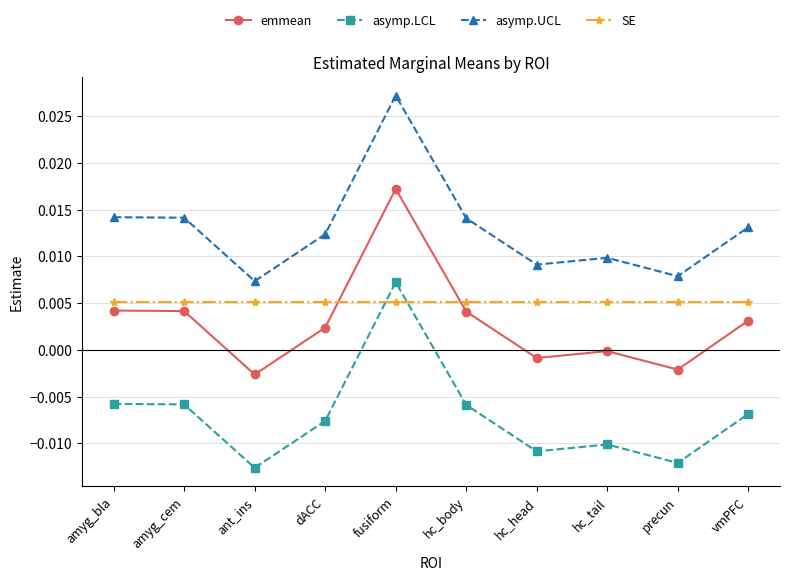

True or false: asymp.UCL and SE cross at least once.

False